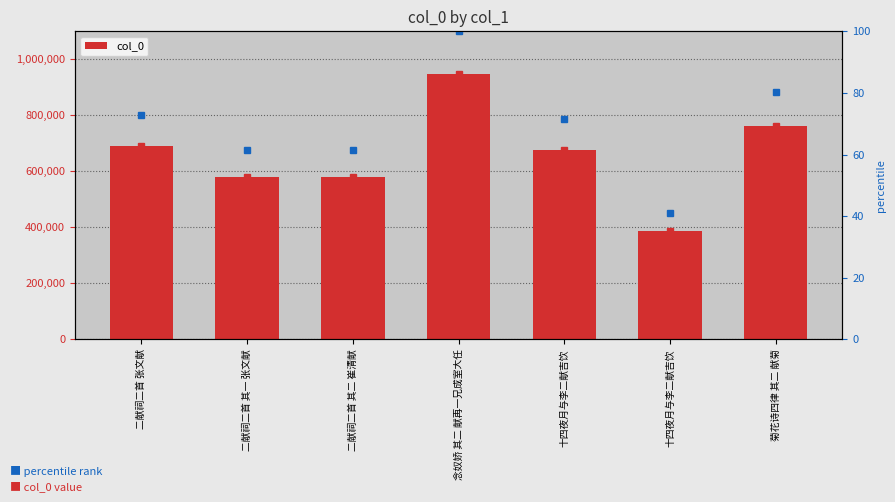

How many bars are there in total?

7